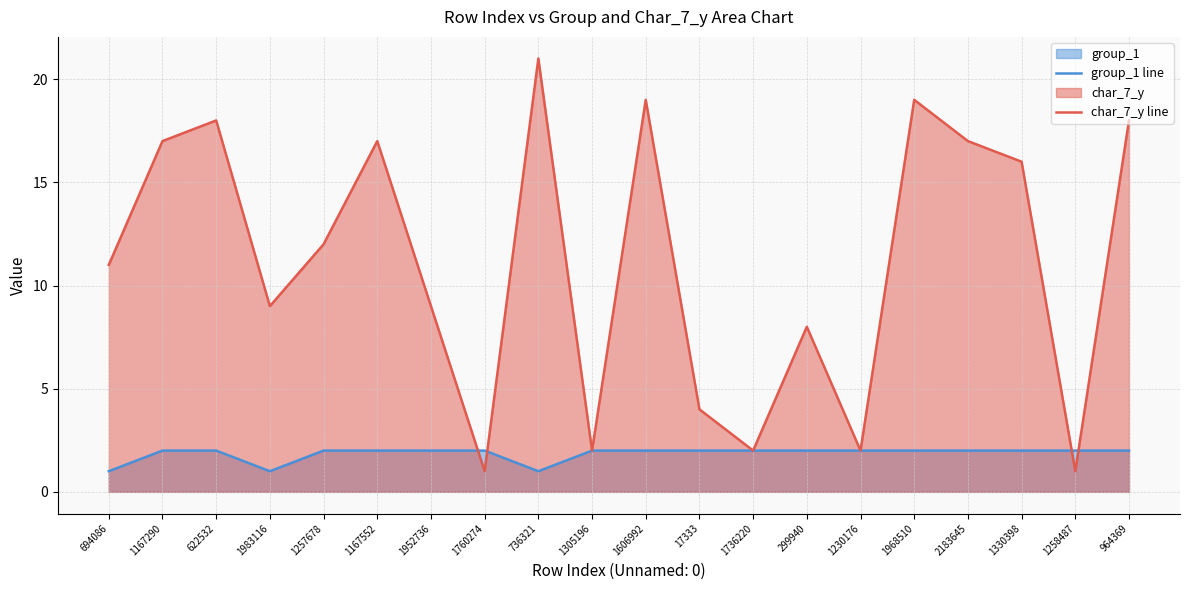

What value does the char_7_y line series have at 299940?

8